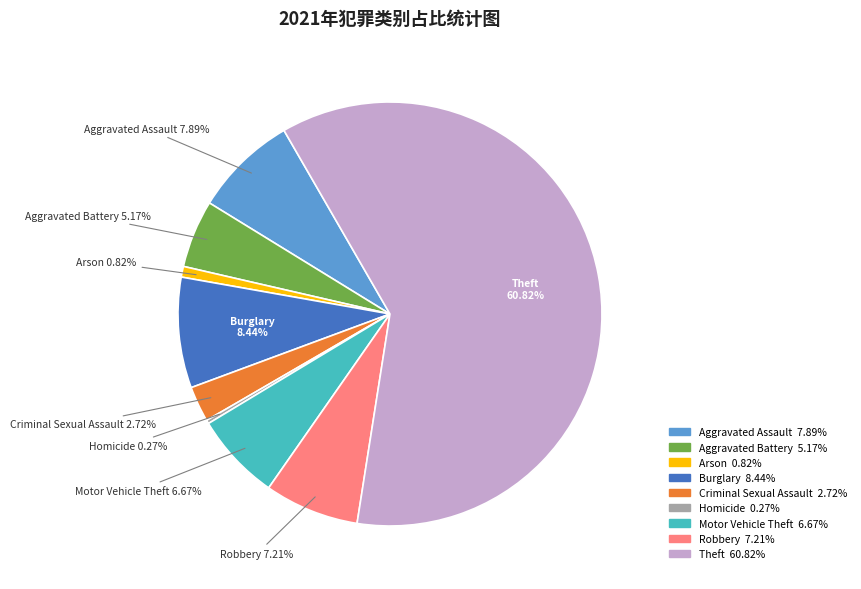

Does Theft represent more than half of the total?

Yes